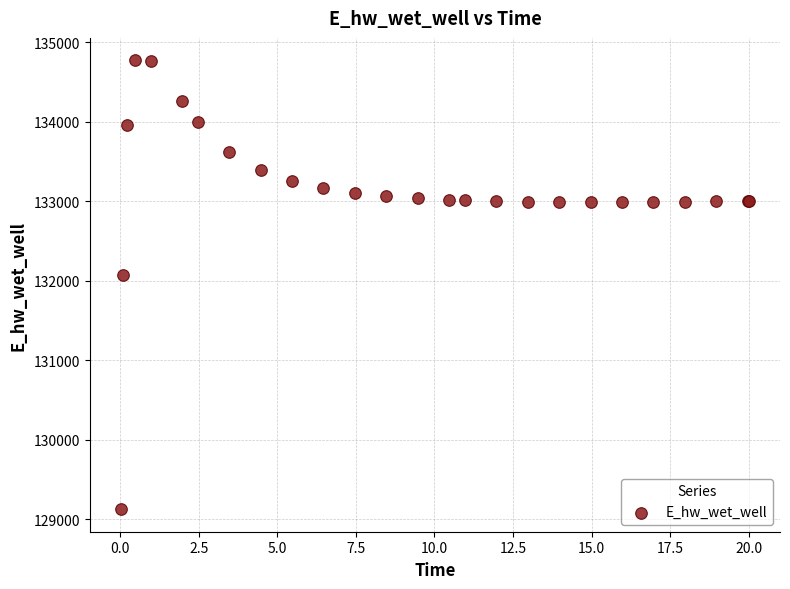

What Y value in the scatter plot is closest to 131948?

132072.1